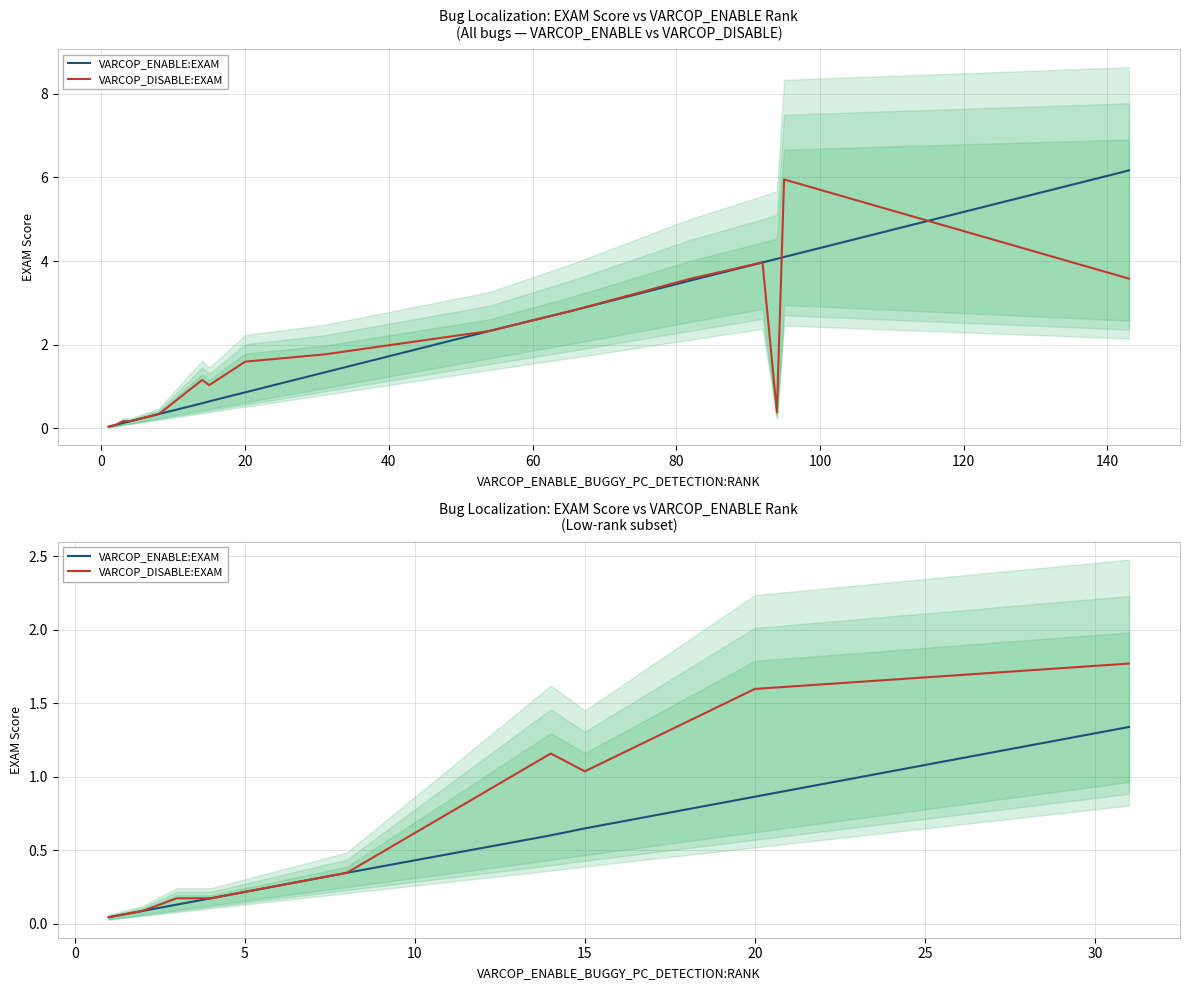

What are all the series names shown in the legend?

VARCOP_ENABLE:EXAM, VARCOP_DISABLE:EXAM